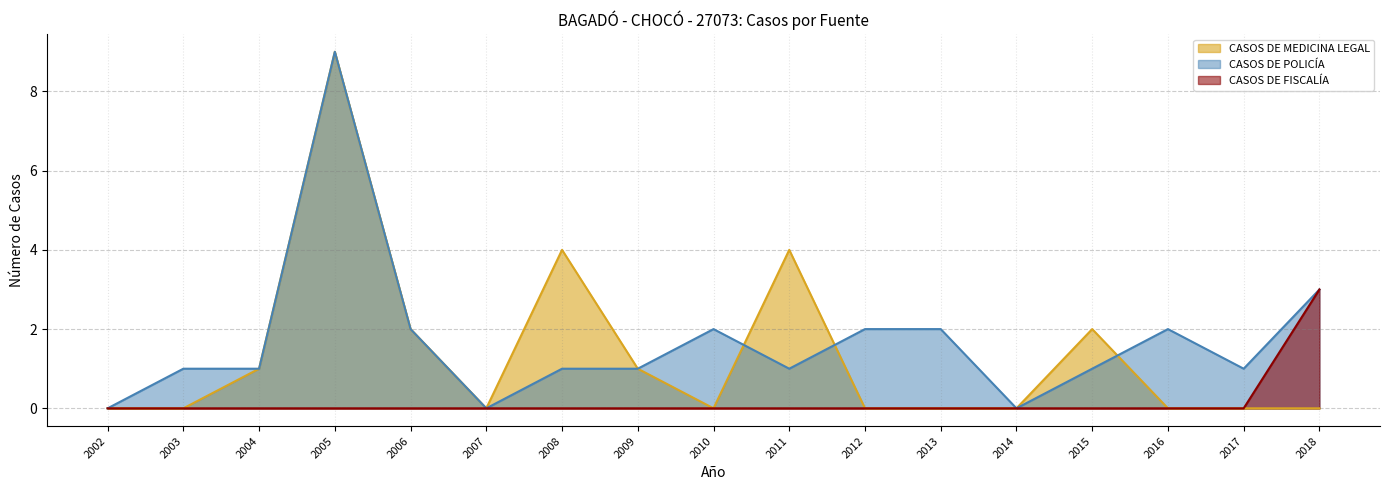

Reading left to right, extract all data points from this chart.

CASOS DE MEDICINA LEGAL: 0	0	1	9	2	0	4	1	0	4	0	0	0	2	0	0	0
CASOS DE POLICÍA: 0	1	1	9	2	0	1	1	2	1	2	2	0	1	2	1	3
CASOS DE FISCALÍA: 0	0	0	0	0	0	0	0	0	0	0	0	0	0	0	0	3